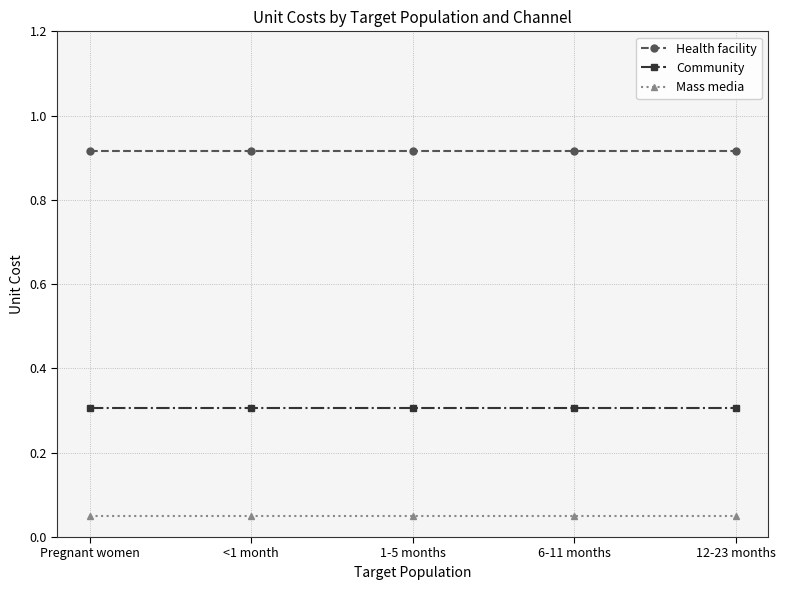

What is the sum of the Community values at 12-23 months and <1 month?

0.6